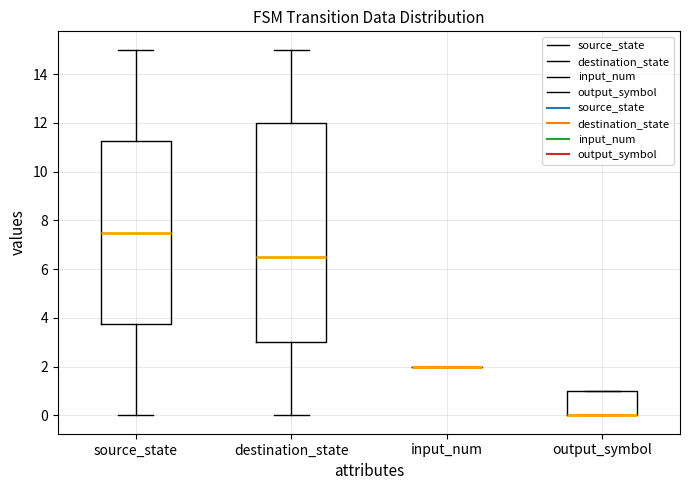

Which box is the tallest, from its lower edge to its upper edge?

destination_state